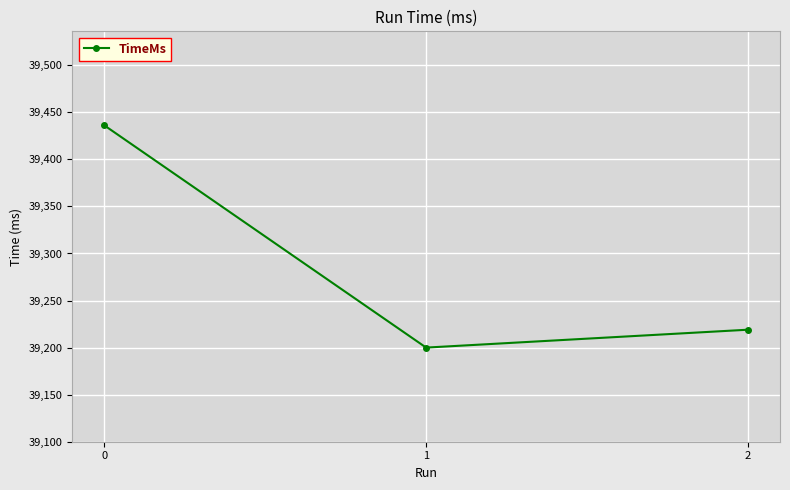

Where is the data nearest to the value 39318?

2